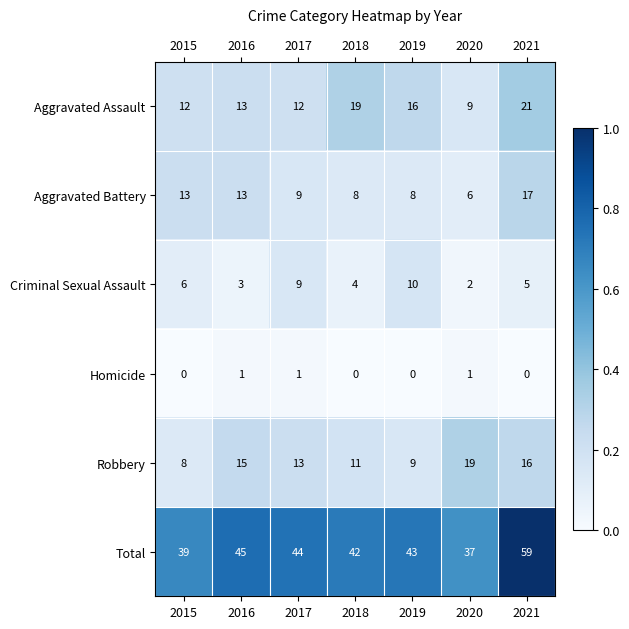

True or false: Aggravated Assault has a value of 12 at 2017.

True